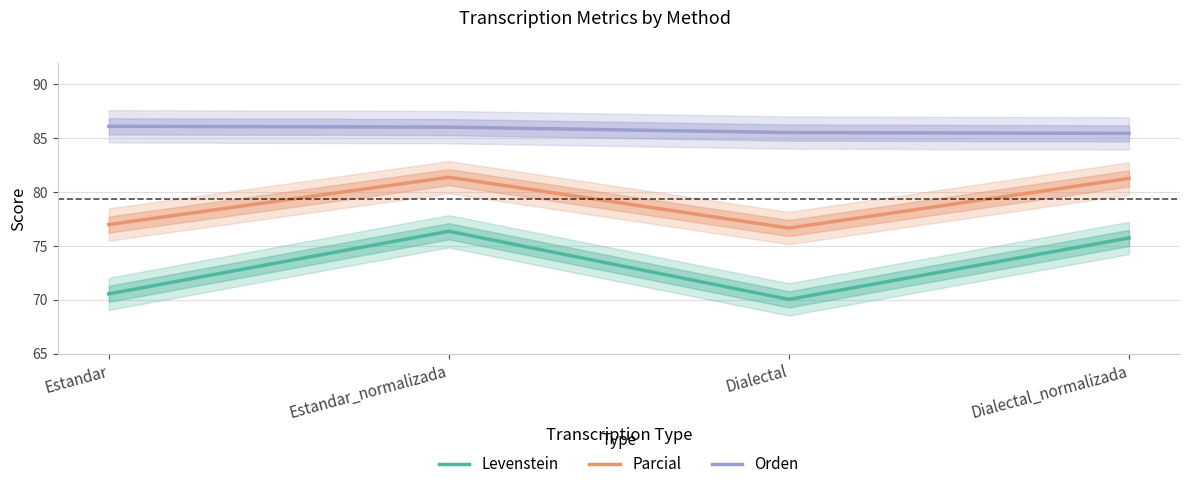

Reading left to right, list all the values displayed in this chart.

Levenstein: 70.5	76.4	70.0	75.7
Parcial: 77.0	81.4	76.6	81.3
Orden: 86.1	86.0	85.5	85.4